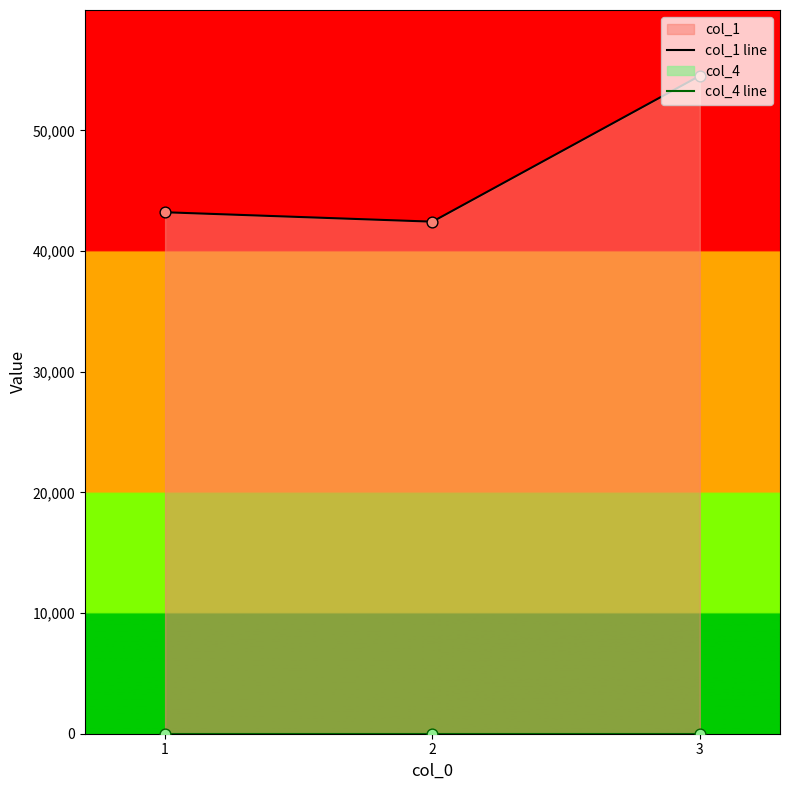

Which series has the largest total across all categories?

col_1 line